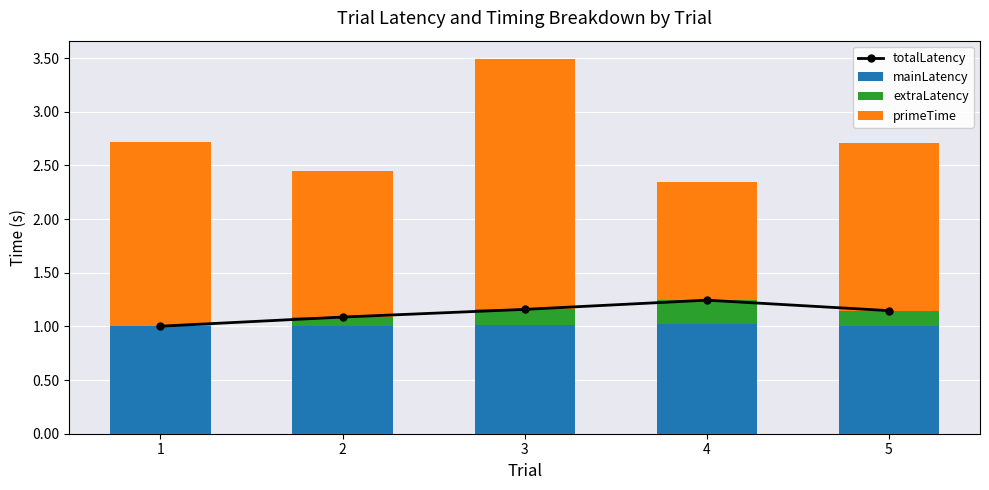

Reading left to right, list all the values displayed in this chart.

totalLatency: 1.0	1.1	1.2	1.2	1.1
mainLatency: 1.0	1.0	1.0	1.0	1.0
extraLatency: 0.0	0.1	0.1	0.2	0.1
primeTime: 1.7	1.4	2.3	1.1	1.6